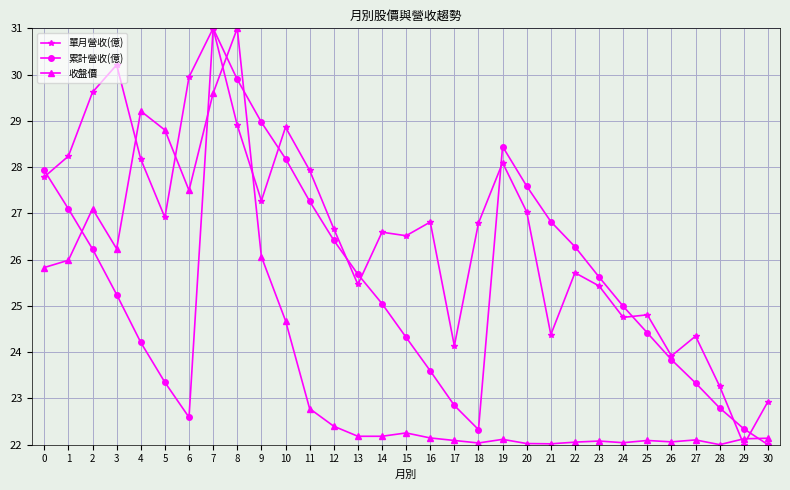

Rank the series at 11 from highest to lowest value.

單月營收(億), 累計營收(億), 收盤價